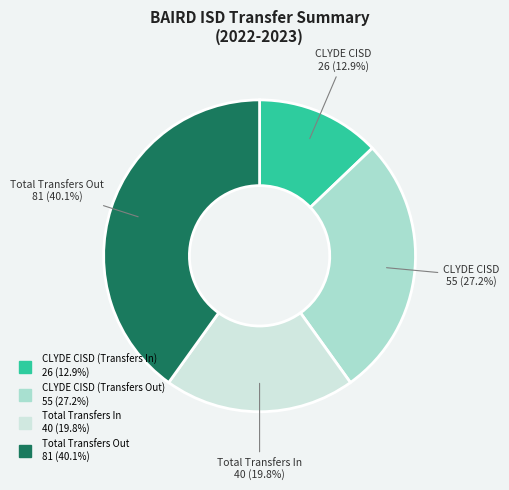

What is the total percentage of Total Transfers Out and CLYDE CISD (Transfers Out)?

67.3%